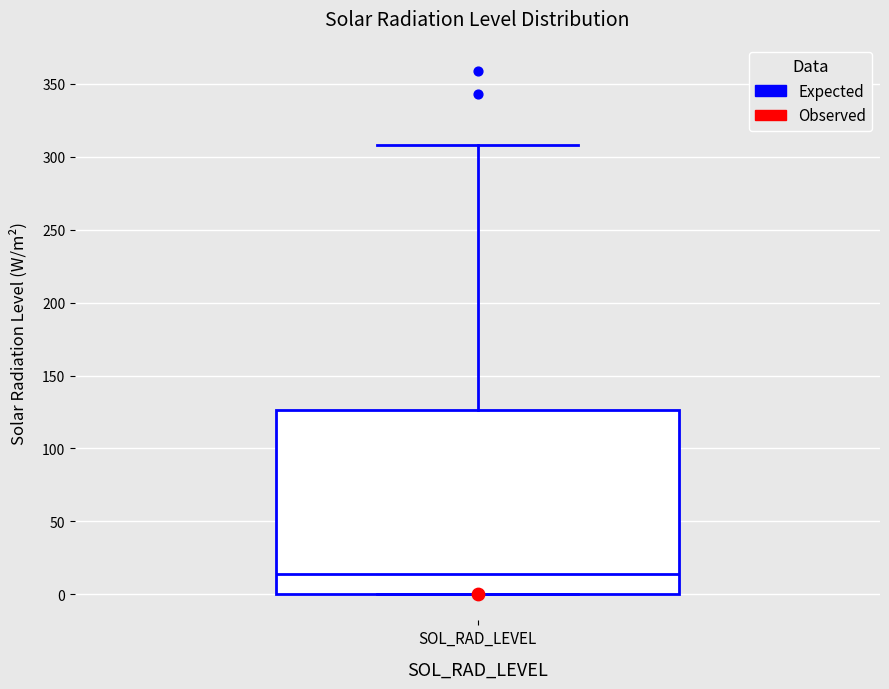

Where does the median line of the box for SOL_RAD_LEVEL sit on the y-axis? The values are not printed on the chart, so give them approximately, as read against the axis.

15